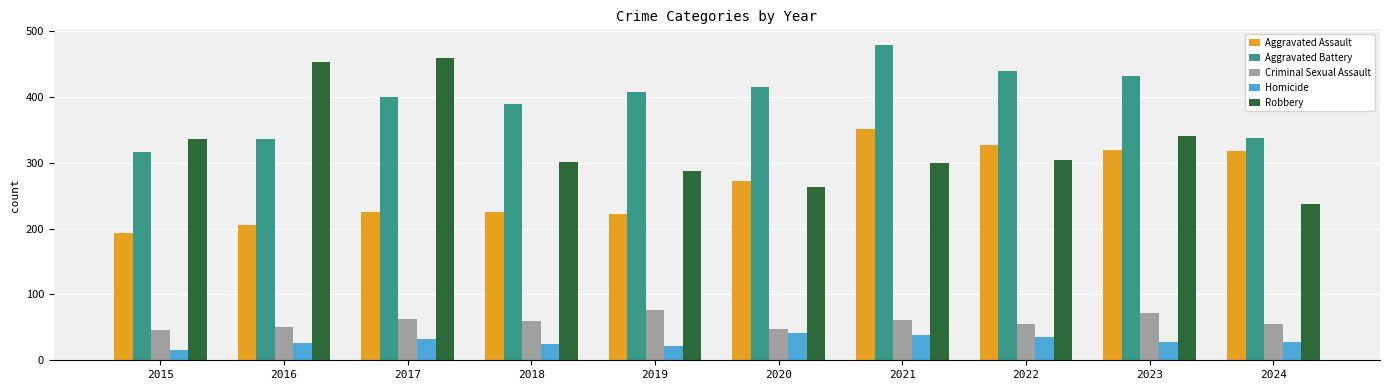

What is the greatest value displayed?

479